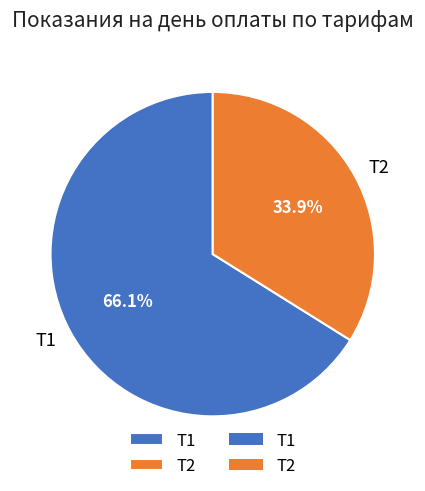

Count the number of slices in the pie.

2